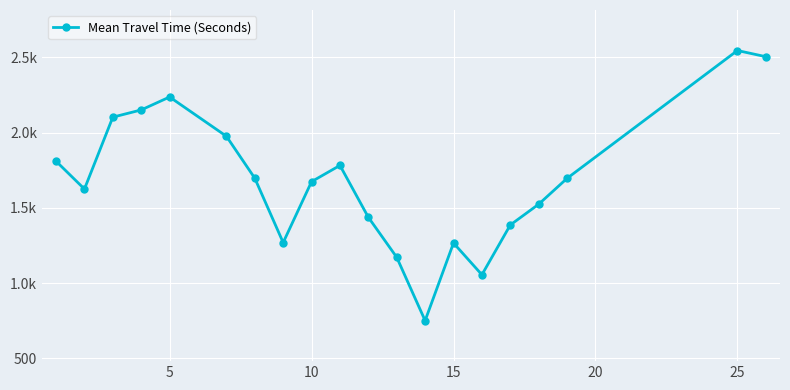

Does the chart have visible grid lines?

Yes